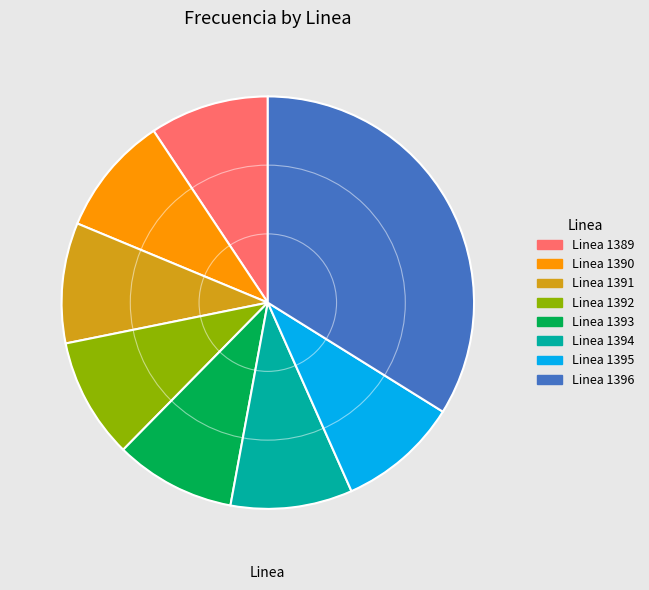

Is Linea 1390 the majority of the pie?

No